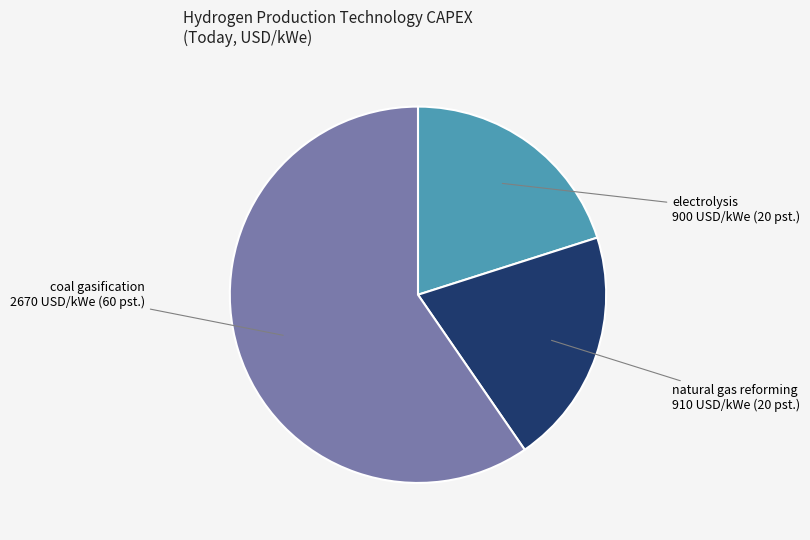

Do natural gas reforming and electrolysis together represent more than half of the pie?

No